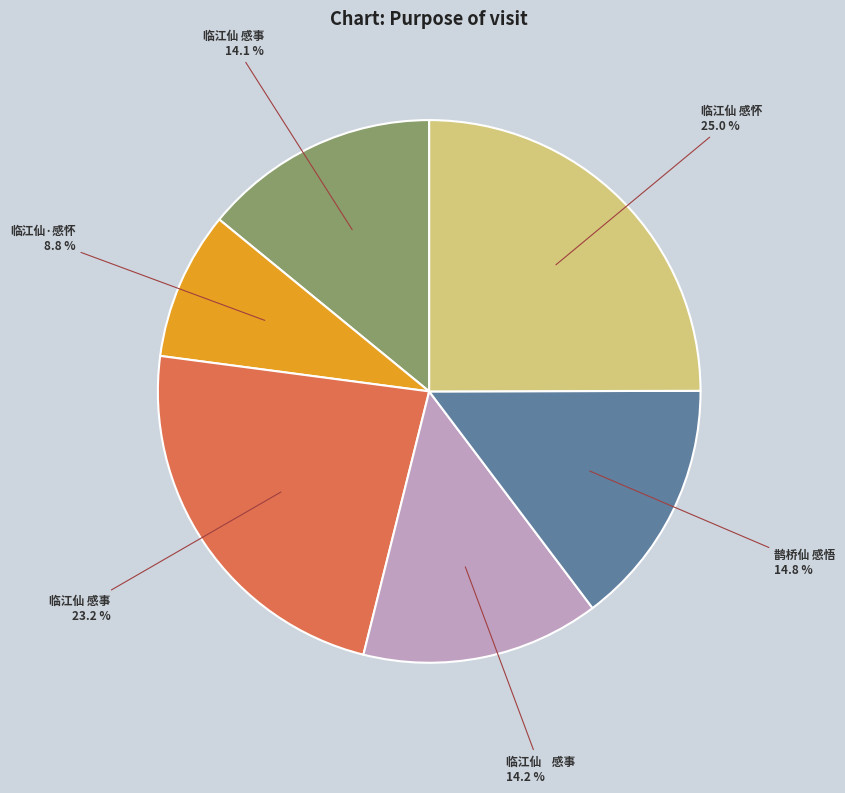

Does any single category account for the majority?

No